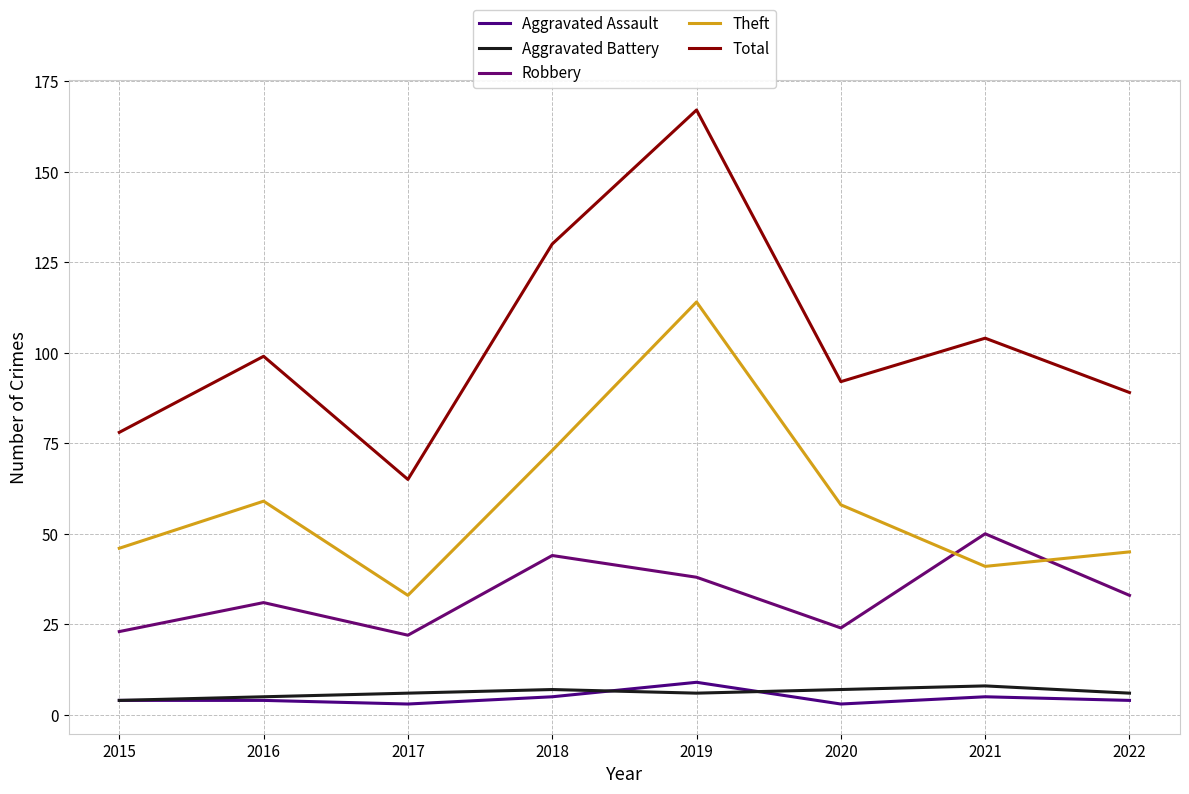

At how many categories does at least one series exceed 41?

8